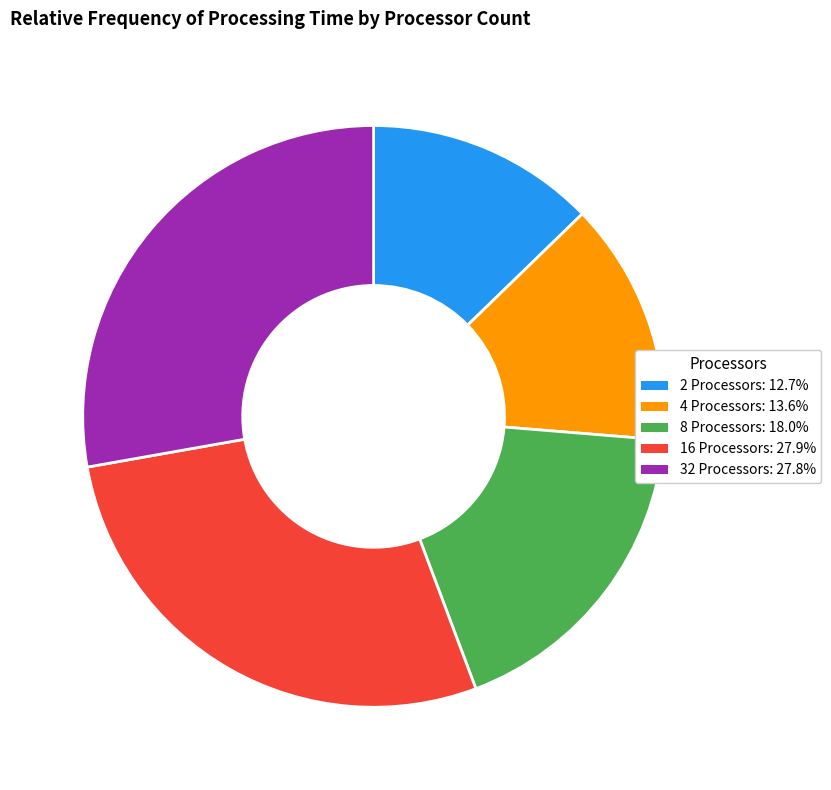

Do 16 Processors and 8 Processors together represent more than half of the pie?

No